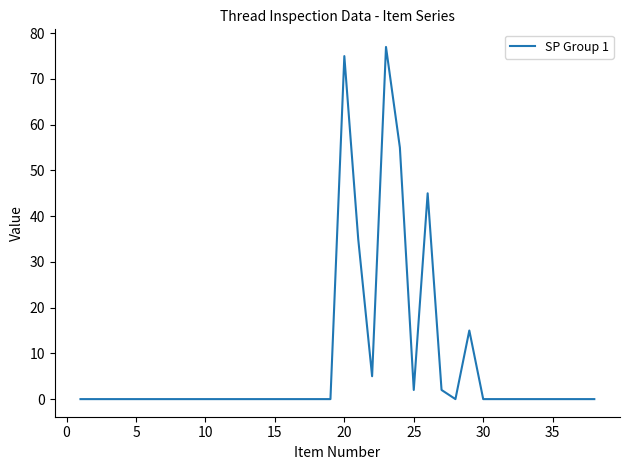

What is the greatest value displayed?

77